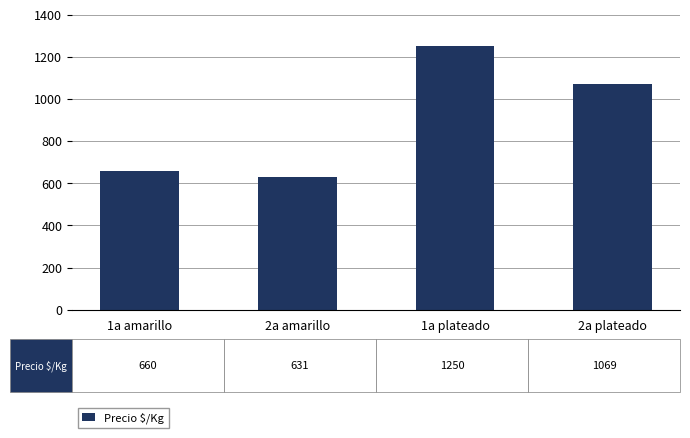

What is the ratio of the value at 1a plateado to the value at 2a plateado?

1.2